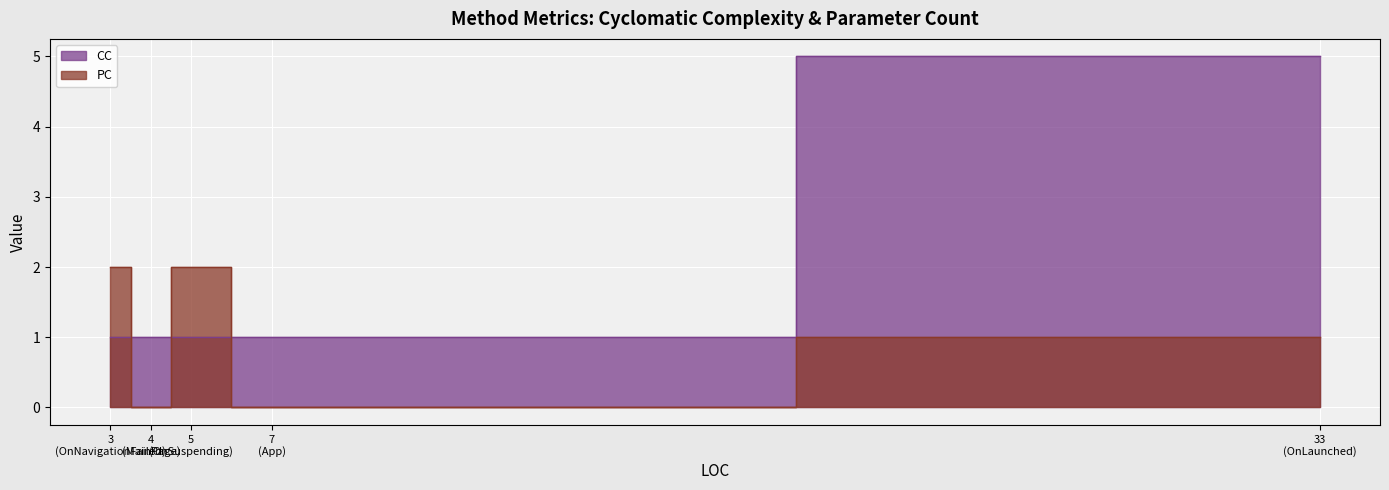

Reading right to left, transcribe all the data shown in this chart.

PC: MainPage=0	OnSuspending=2	OnNavigationFailed=2	OnLaunched=1	App=0
CC: MainPage=1	OnSuspending=1	OnNavigationFailed=1	OnLaunched=5	App=1